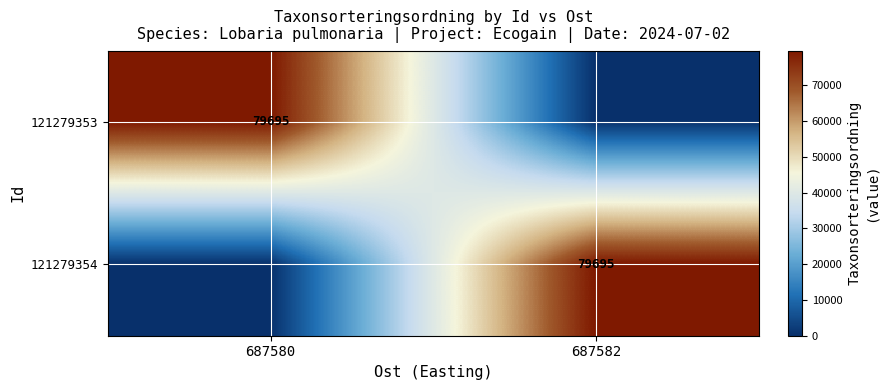

Is it true that 121279353 equals 129242 at 687580?

False